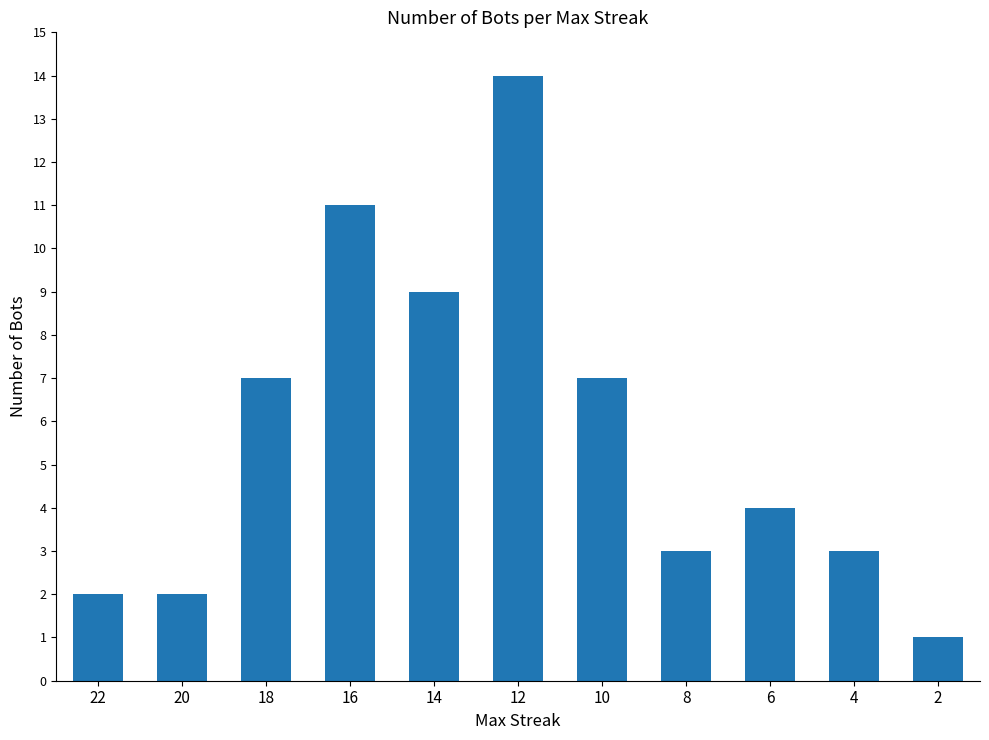

What is the change in value from 16 to 10?

-4